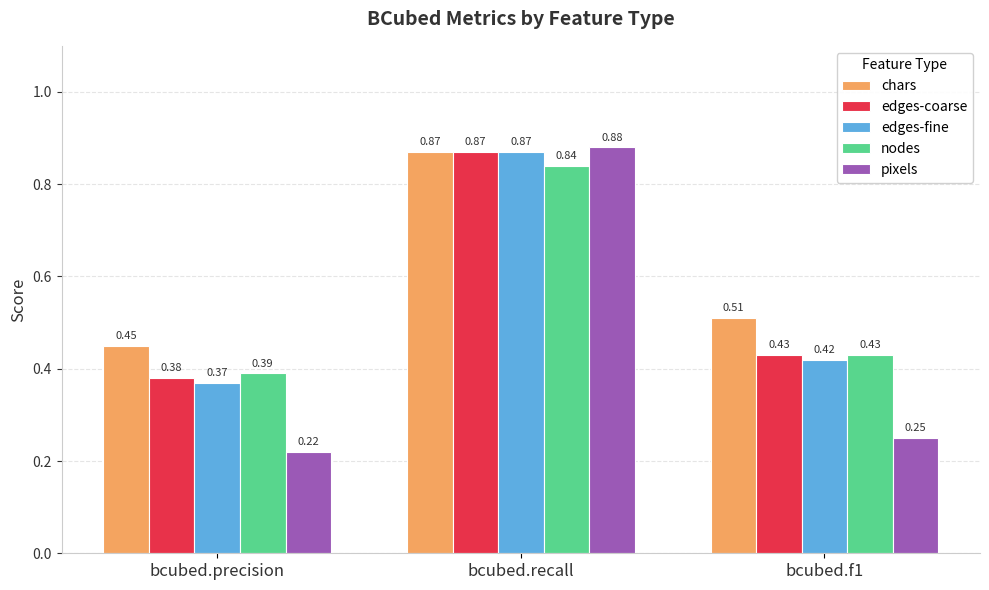

What is the average value of the nodes series?

0.6